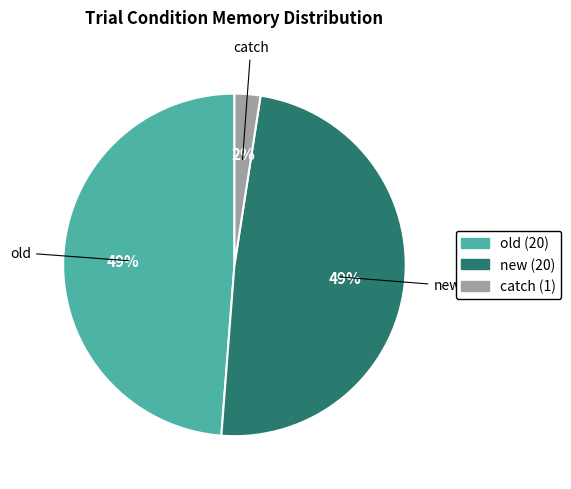

Count the number of slices in the pie.

3